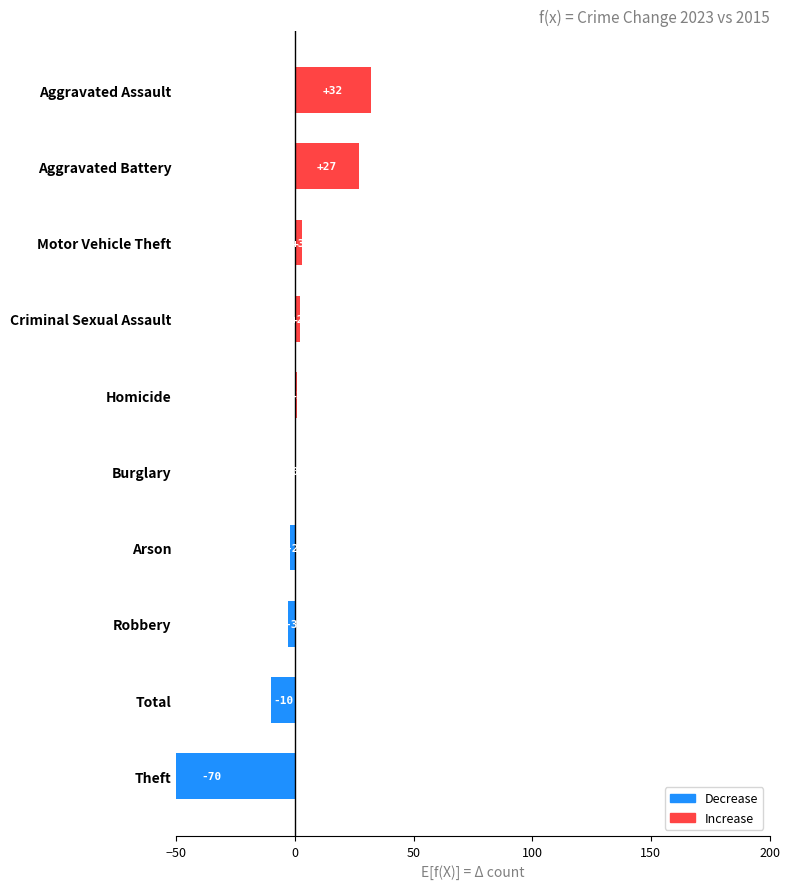

What position from the left is Total?

2